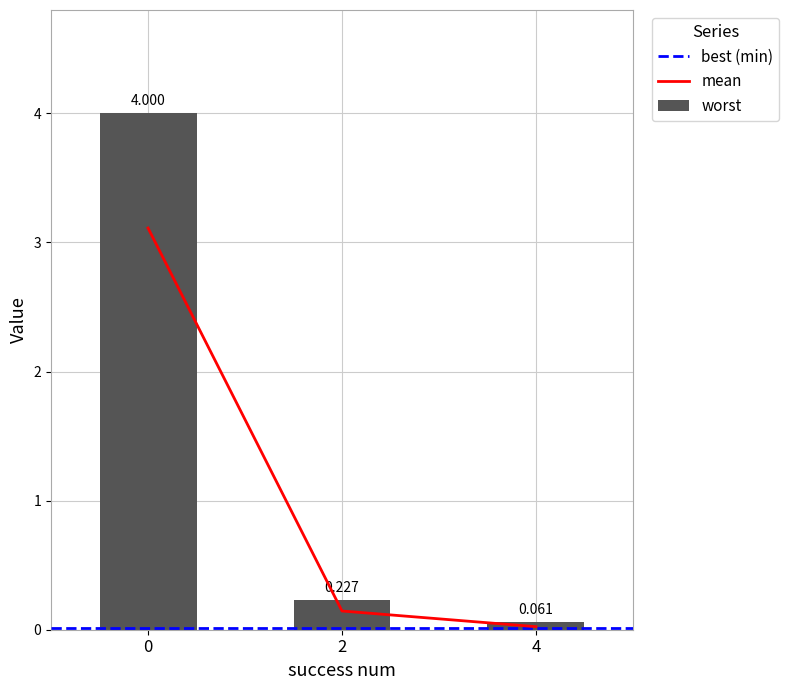

List the labels in order of mean value, smallest first.

4, 2, 0